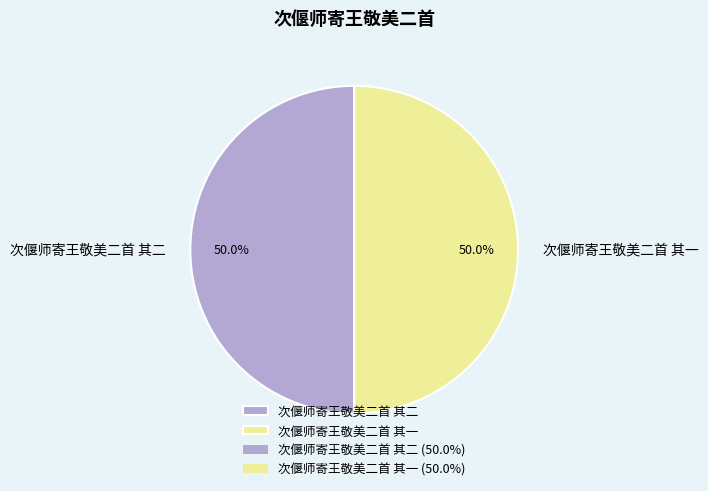

What is the ratio of the value at 次偃师寄王敬美二首 其二 to the value at 次偃师寄王敬美二首 其一?

1.0